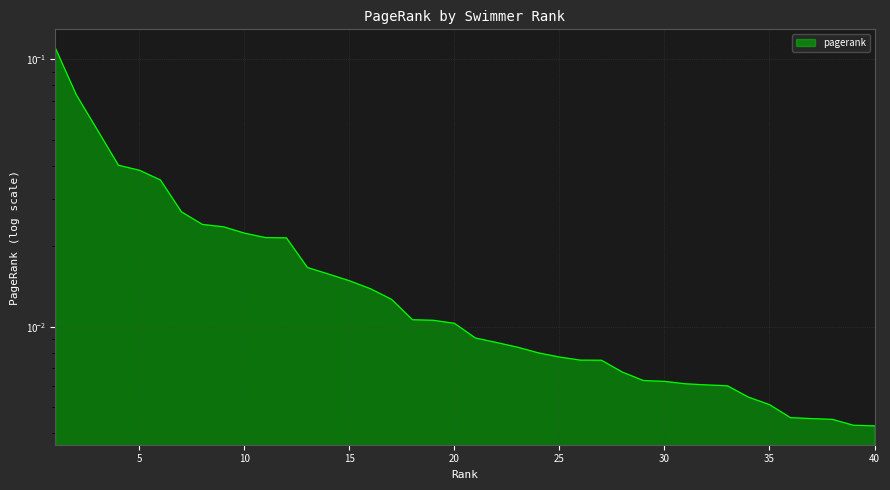

Which category has the highest value across all series?

1